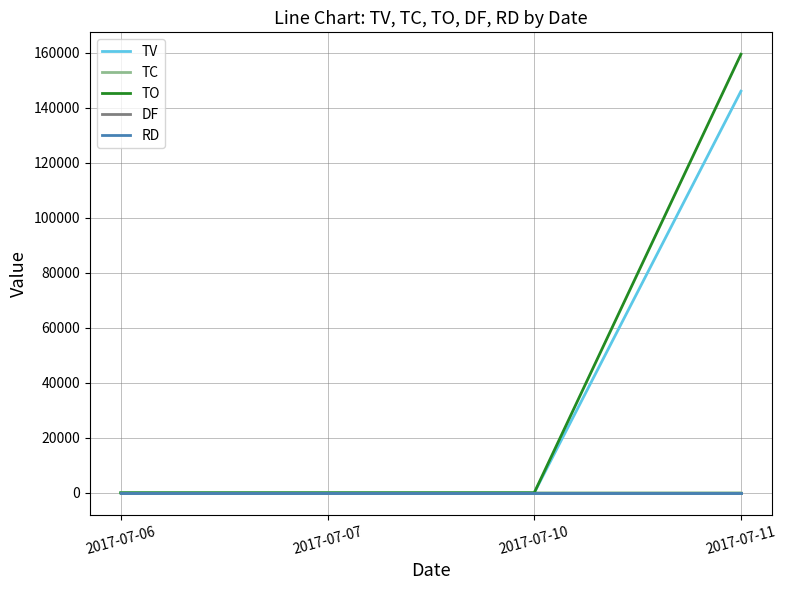

Between 2017-07-06 and 2017-07-11, which series saw the biggest shift?

TO